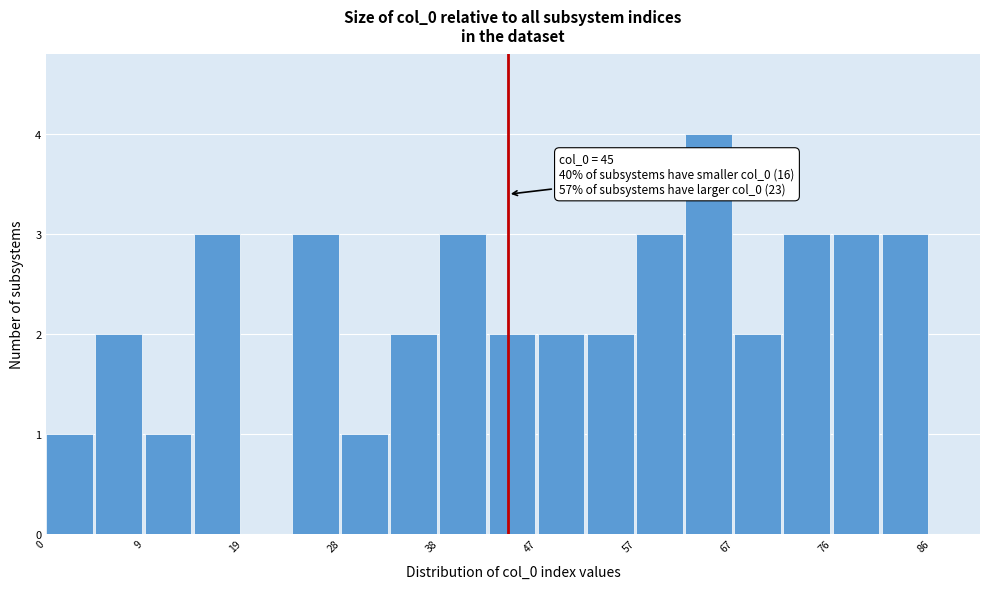

Which range on the x-axis has the tallest bar?

62 to 67